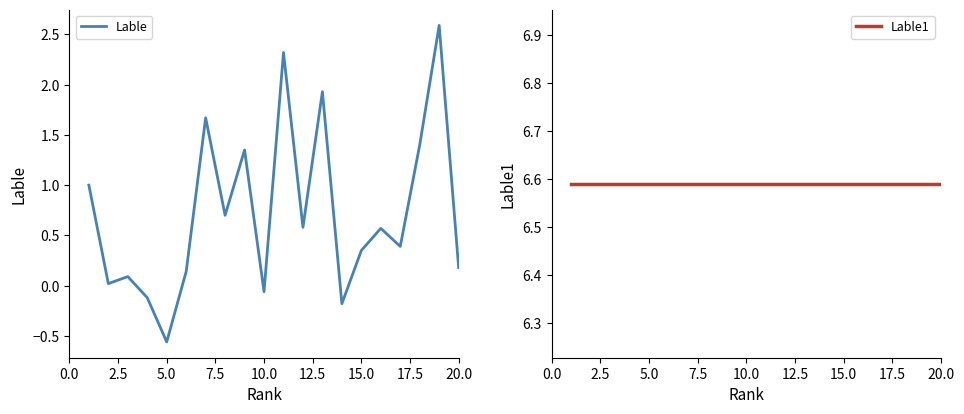

Which category has the lowest value in the Lable series?

5.0